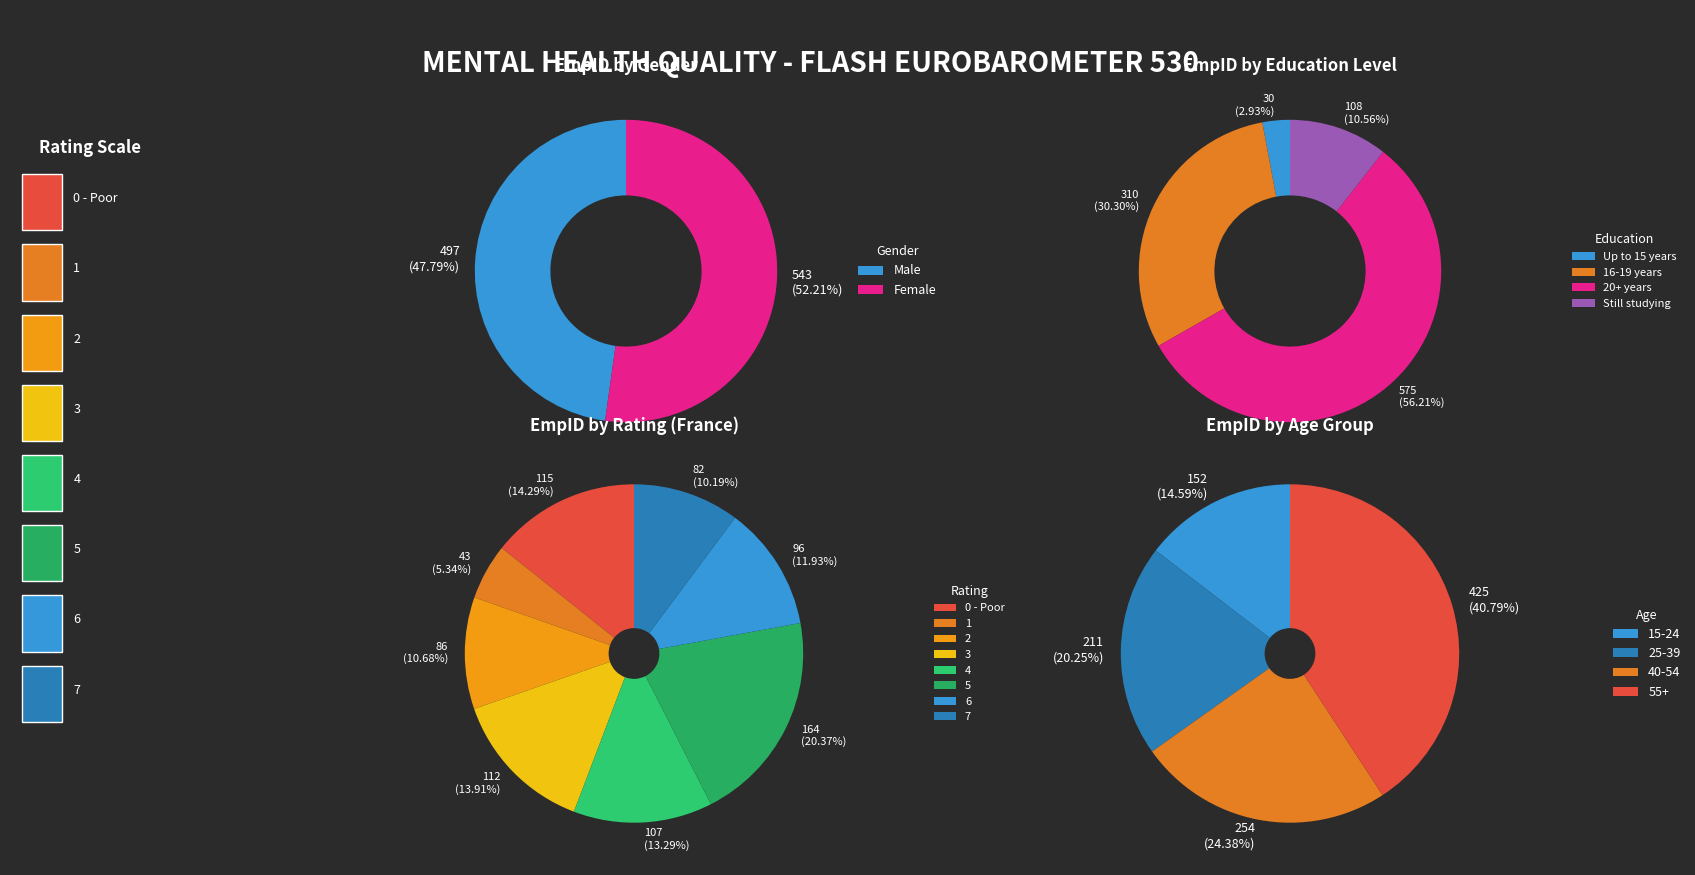

To the nearest percent, what is the combined percentage of 3 and 5?

34%